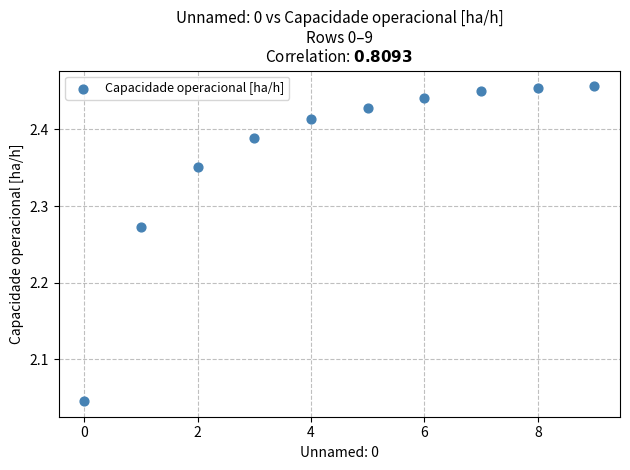

What is the range of Y values (max minus min)?

0.4